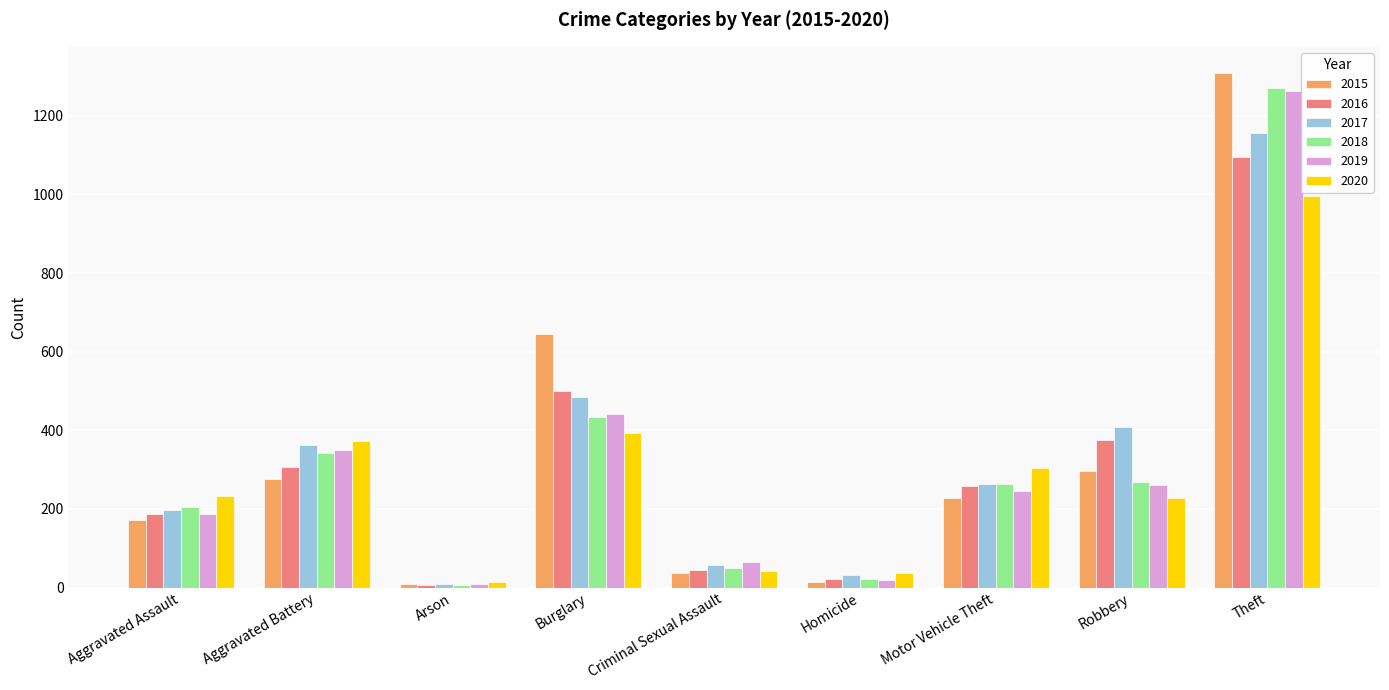

Which series has the largest range (max minus min)?

2015